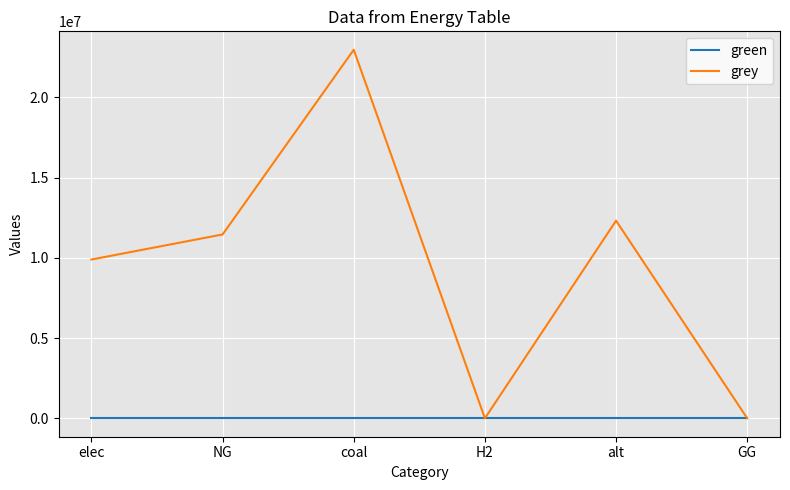

Count the number of categories in the chart.

6